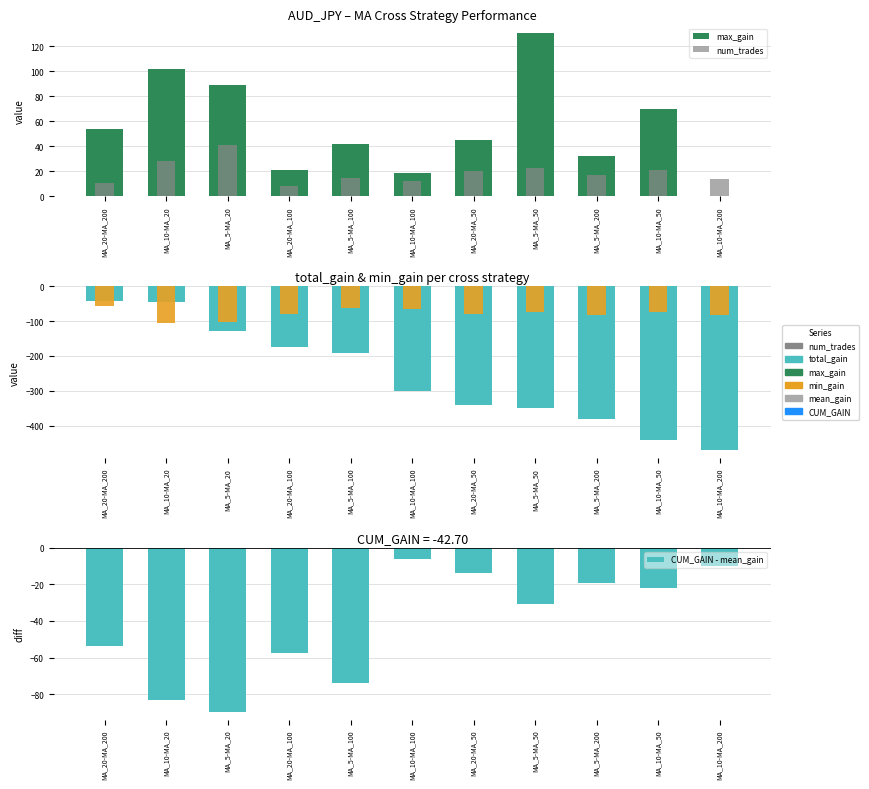

What are all the series names shown in the legend?

max_gain, num_trades, total_gain, min_gain, CUM_GAIN - mean_gain